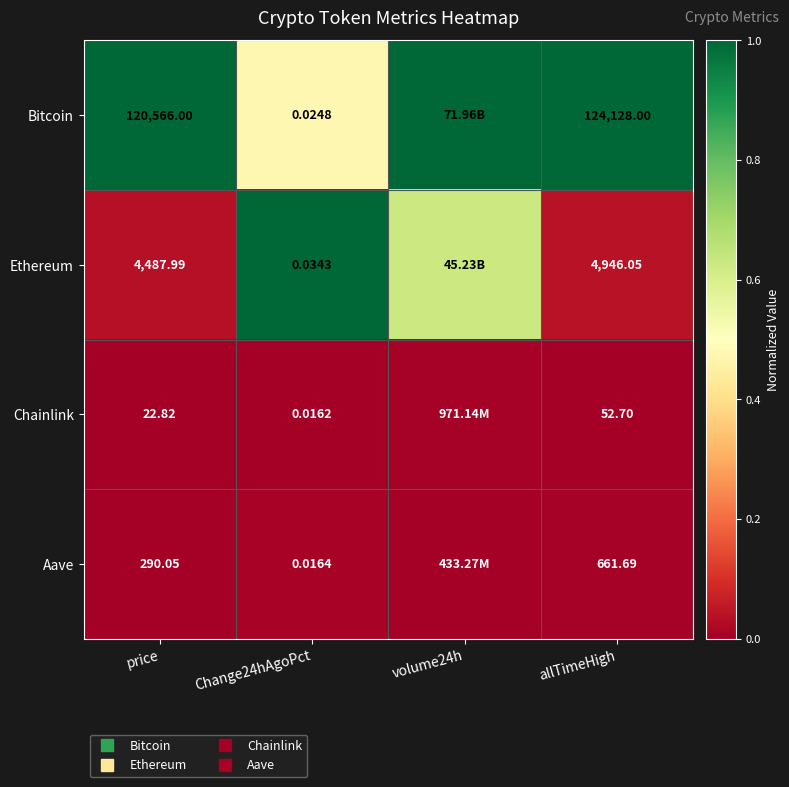

What is the total value across all series at volume24h?

1.6